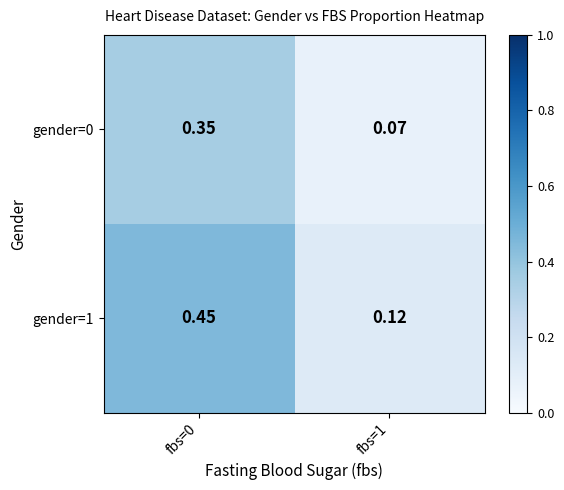

Is the value of gender=1 at fbs=1 greater than the value of gender=0 at fbs=1?

Yes